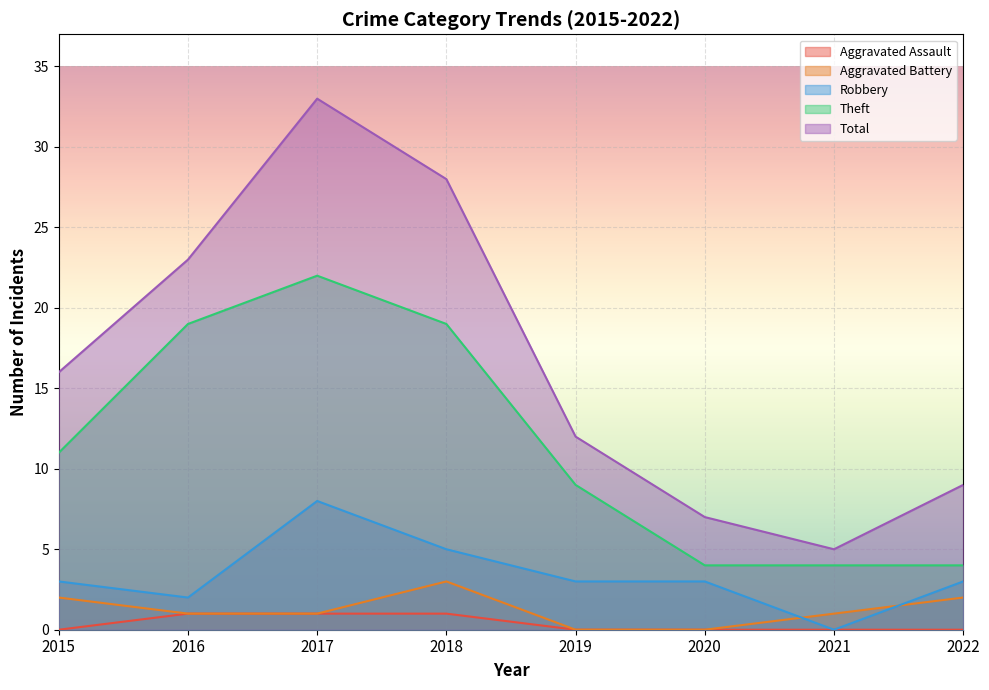

At which label does Aggravated Assault reach its minimum?

2015